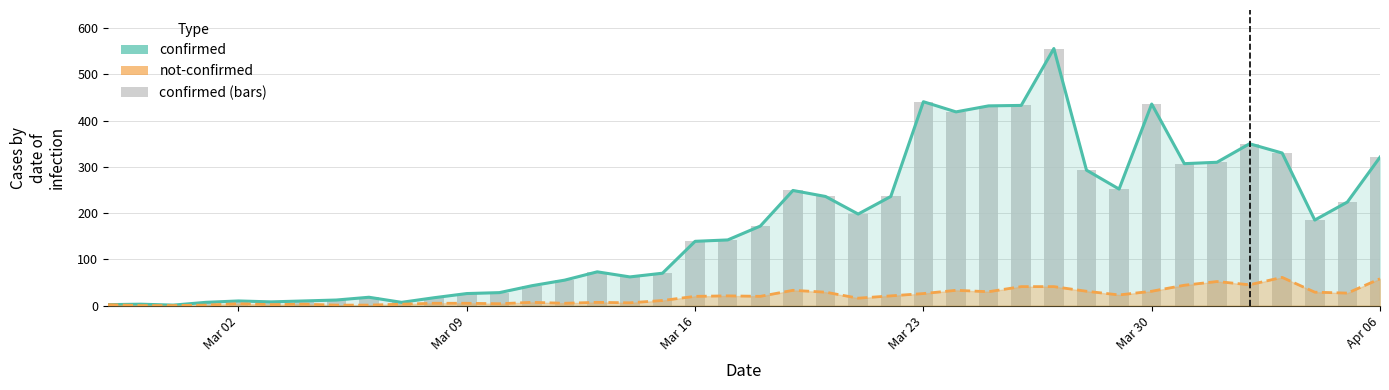

What is the value of the 32nd bar from the left?

252